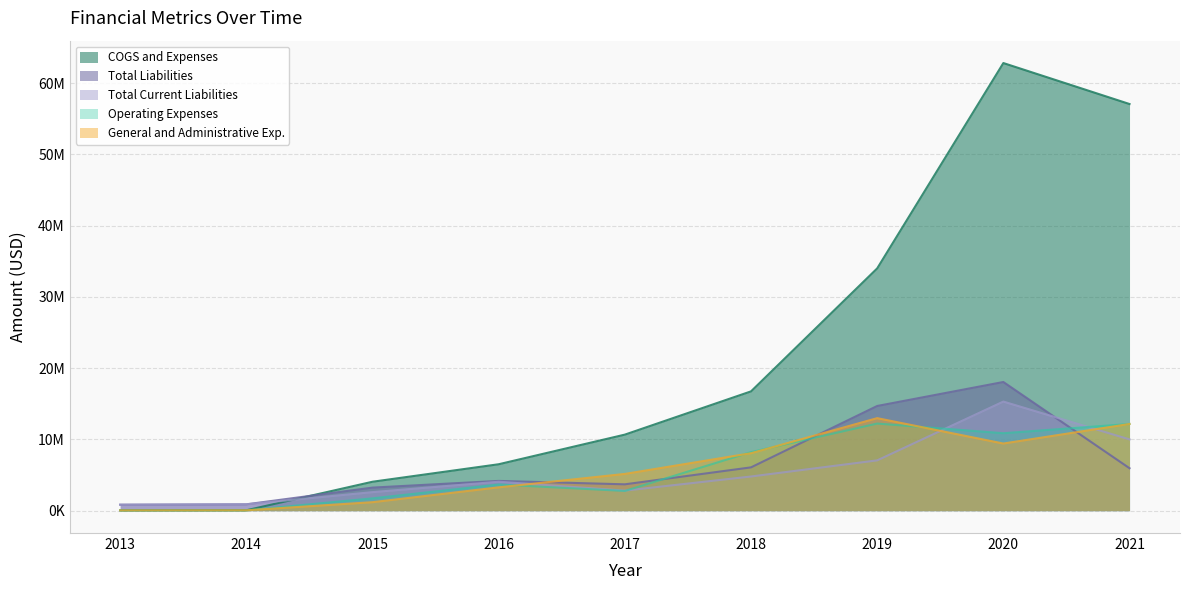

What is the value of the Operating Expenses point at the 2nd from the left?

50167